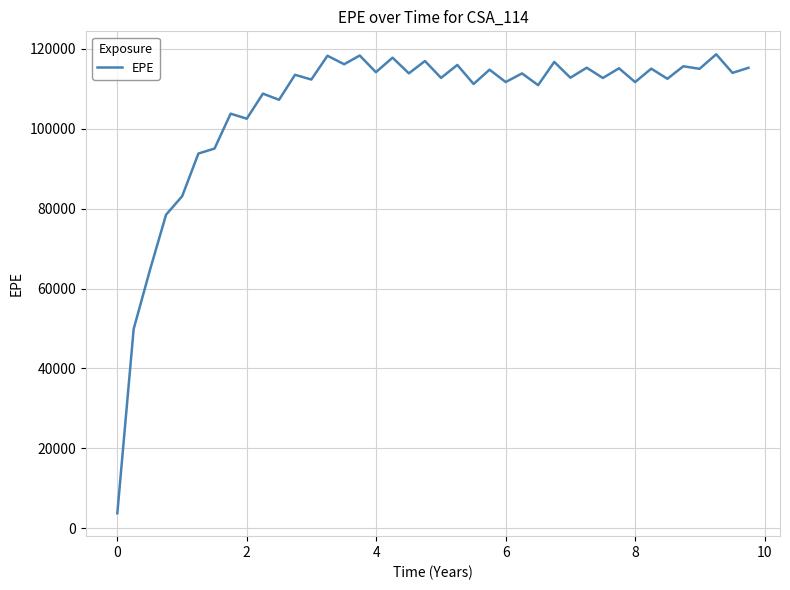

What is the minimum value shown in the chart?

3803.1